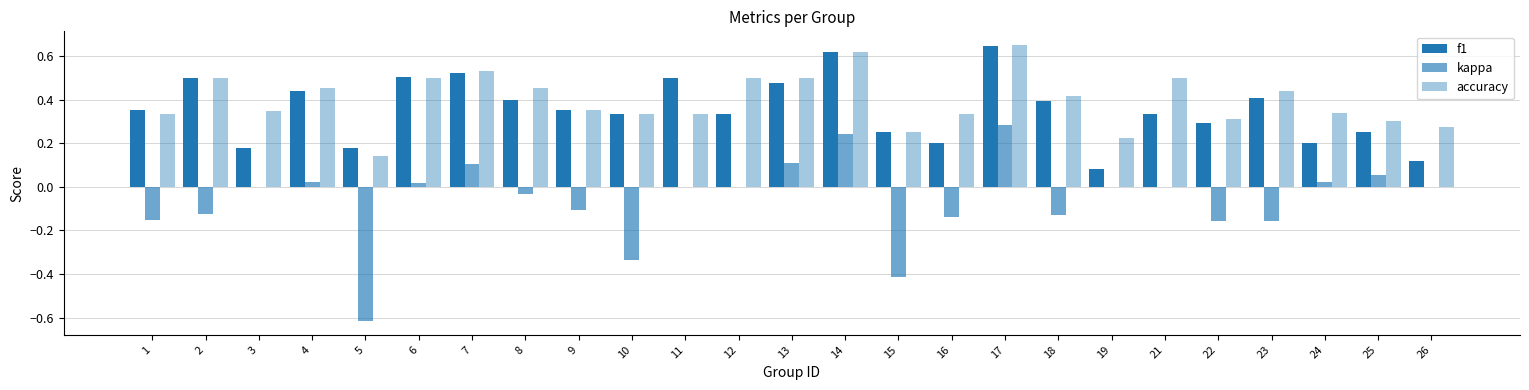

Does the chart contain stacked bars?

No